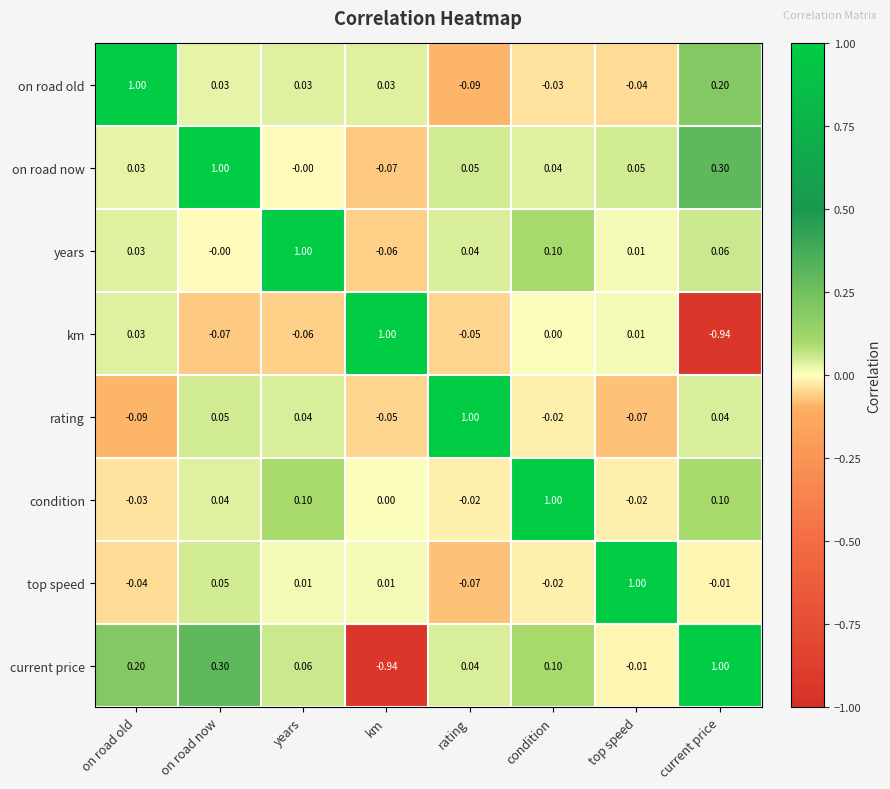

At years, list the series in order from largest to smallest.

years, condition, current price, rating, on road old, top speed, on road now, km